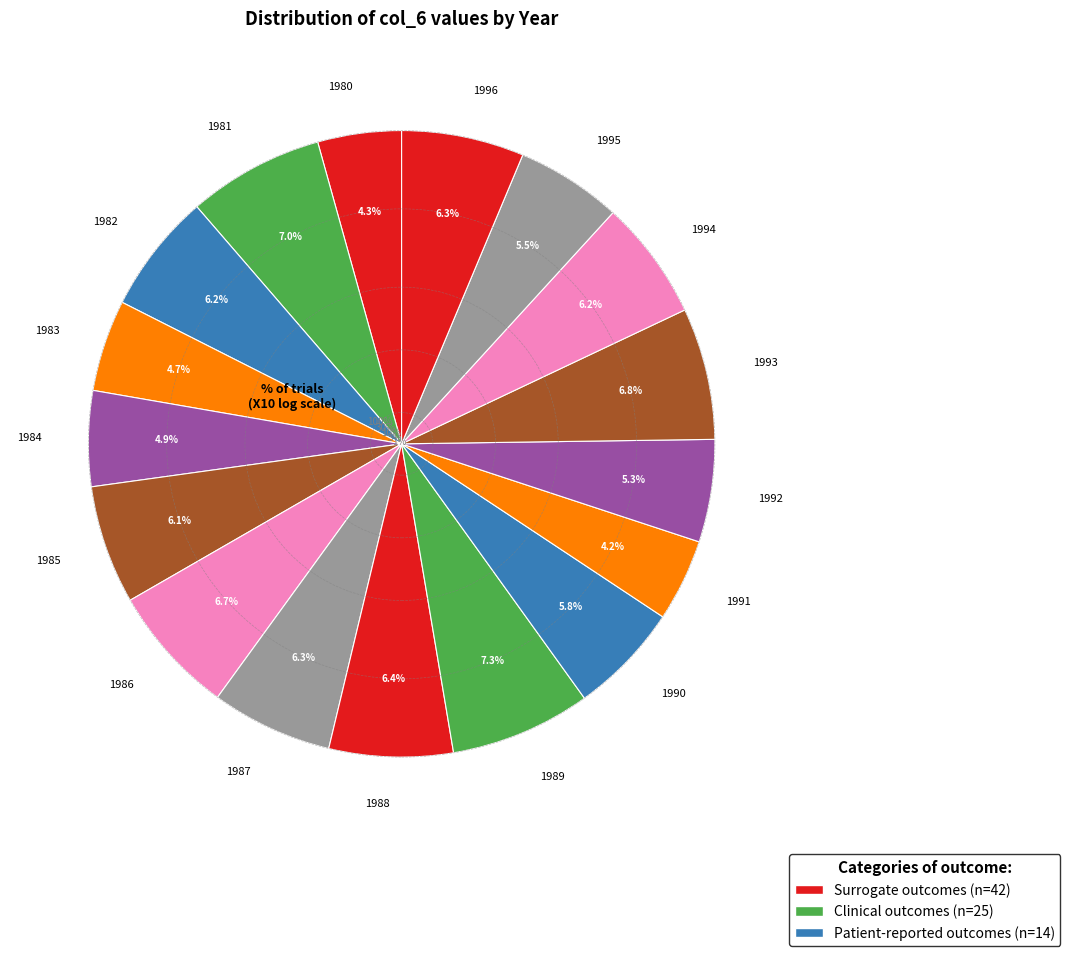

To the nearest percent, what portion does 1993 represent?

7%